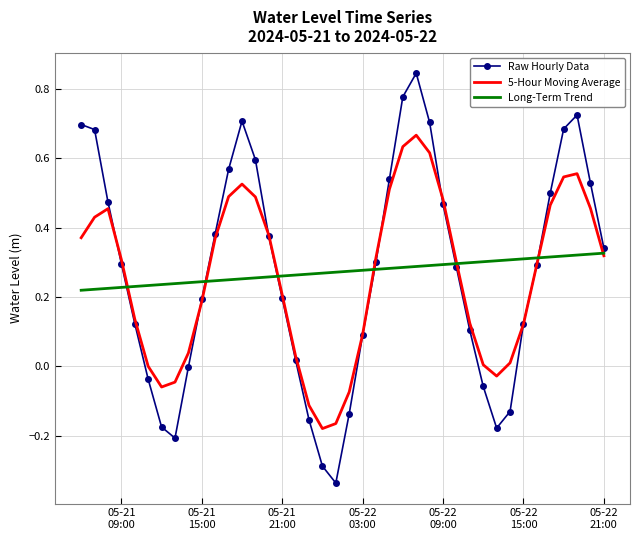

Which series has the largest range (max minus min)?

Raw Hourly Data